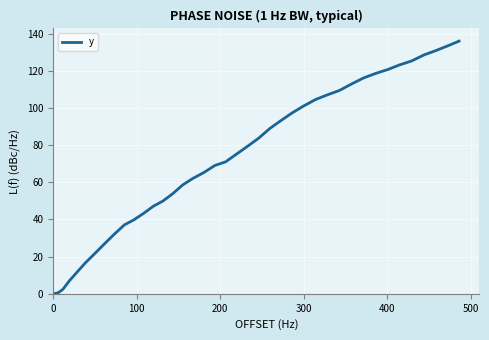

What is the greatest value displayed?

136.0